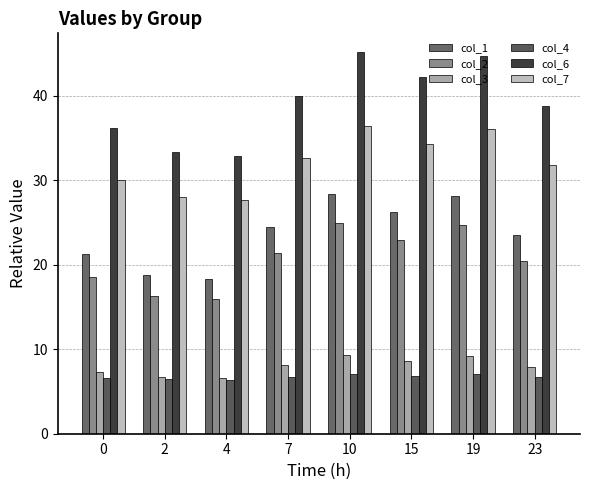

Does the chart contain any negative values?

No